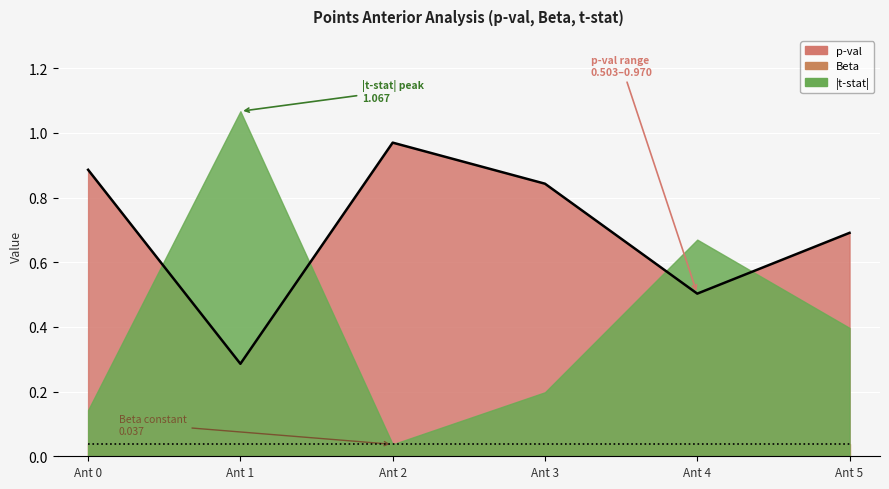

What is the sum of the values at Ant 1 and Ant 0?

1.2